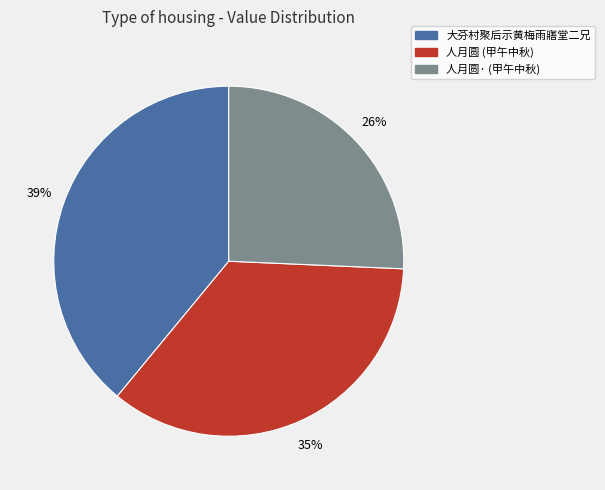

Is there any slice that represents more than half of the pie?

No